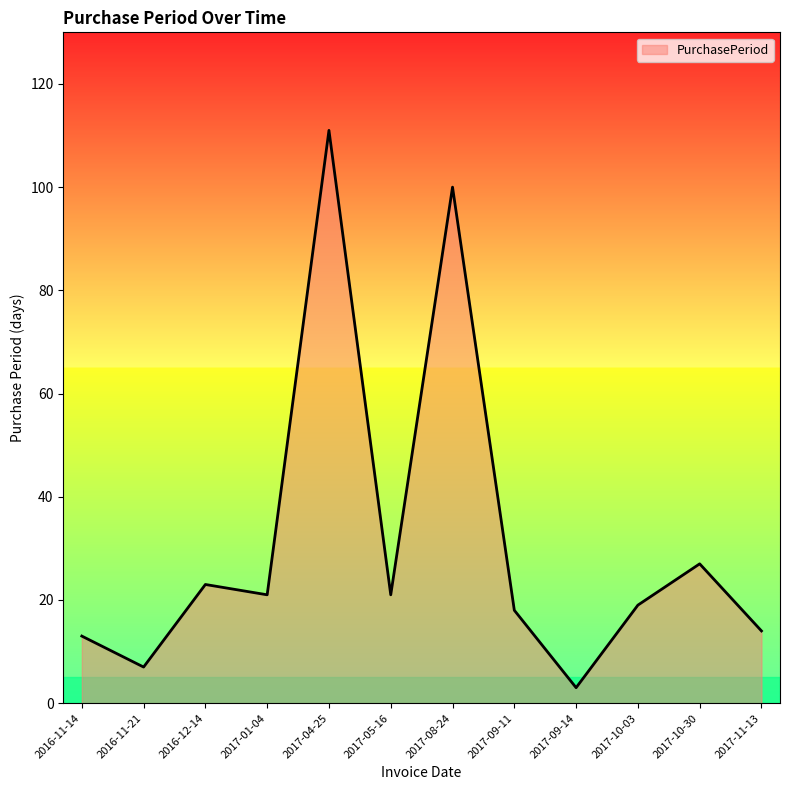

What is the ratio of the value at 2017-09-14 to the value at 2017-10-30?

0.1